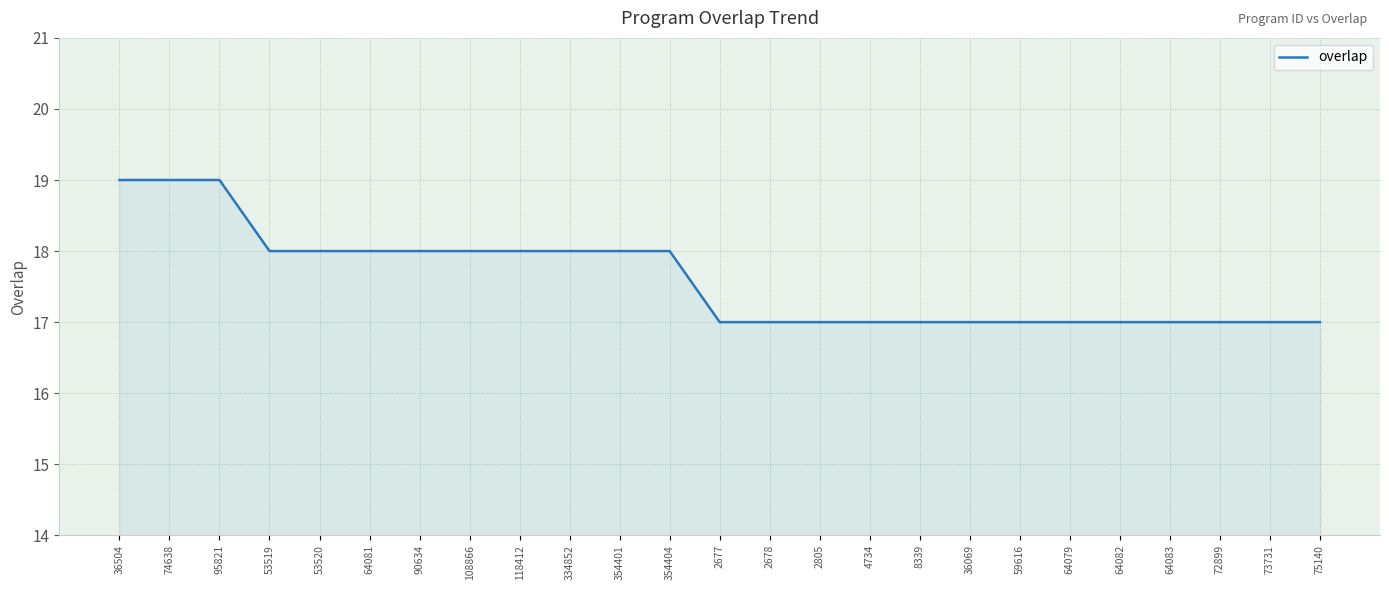

The value at 95821 is 29. True or false?

False